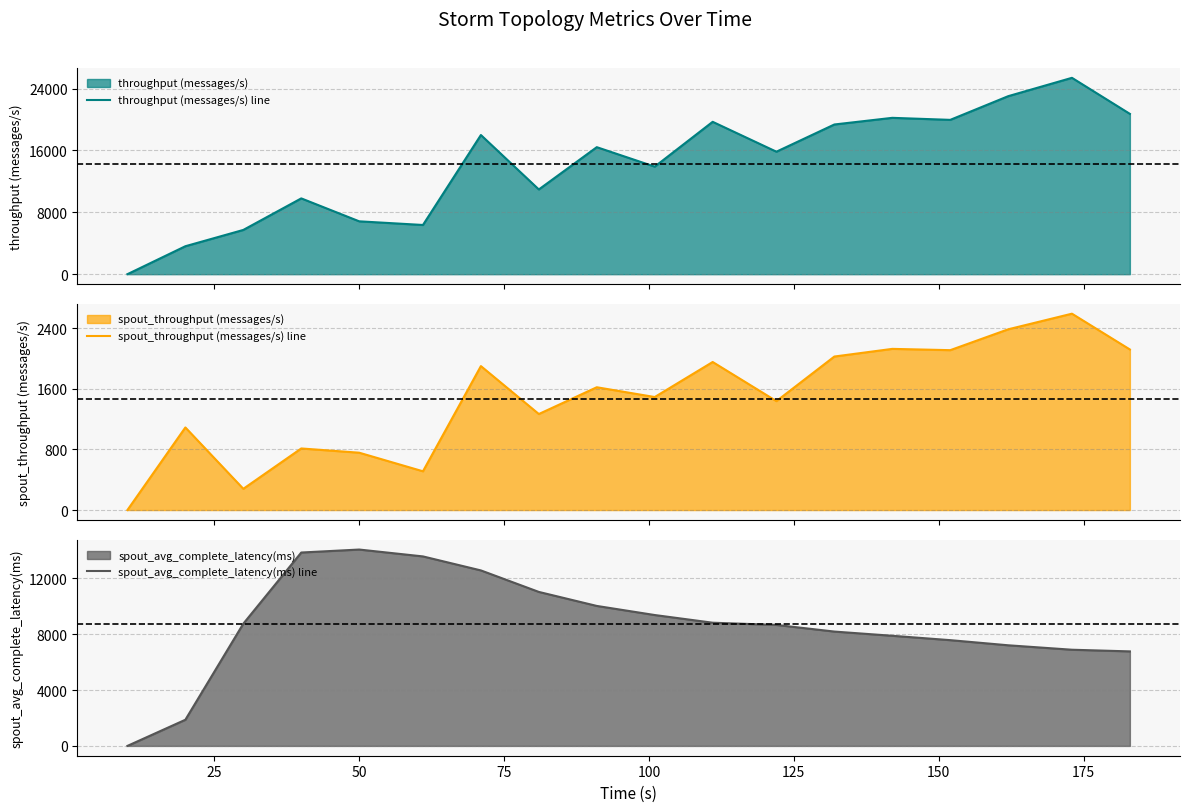

What is the difference between the maximum and minimum values in the throughput (messages/s) line series?

25385